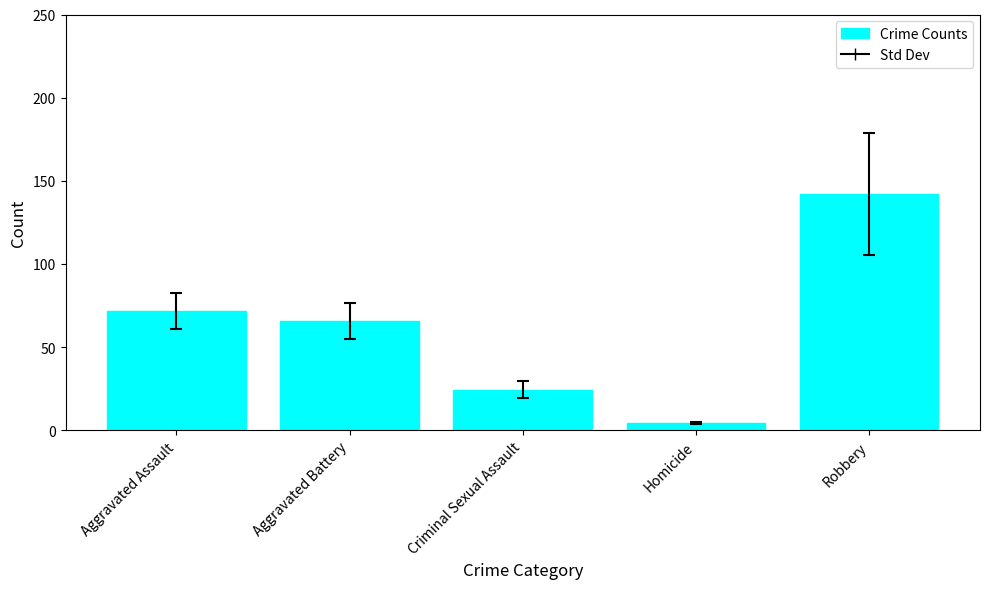

What is the difference between the values at Criminal Sexual Assault and Homicide?

20.0